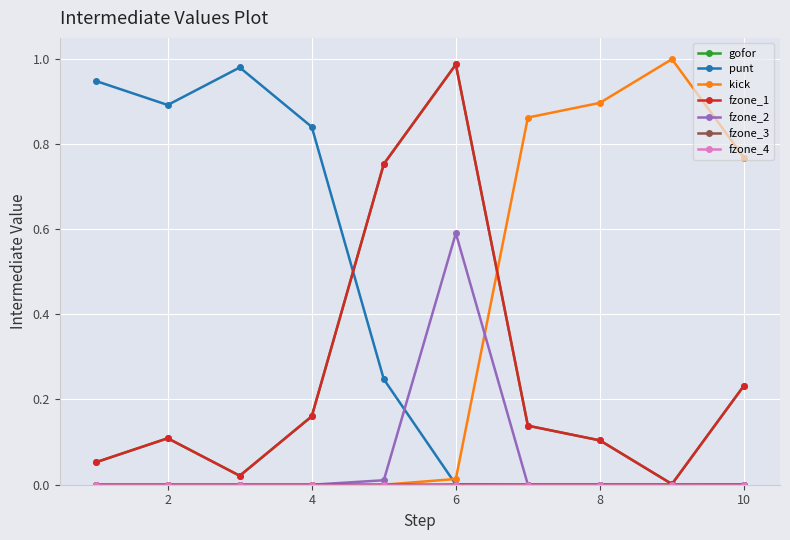

Does the chart have visible grid lines?

Yes